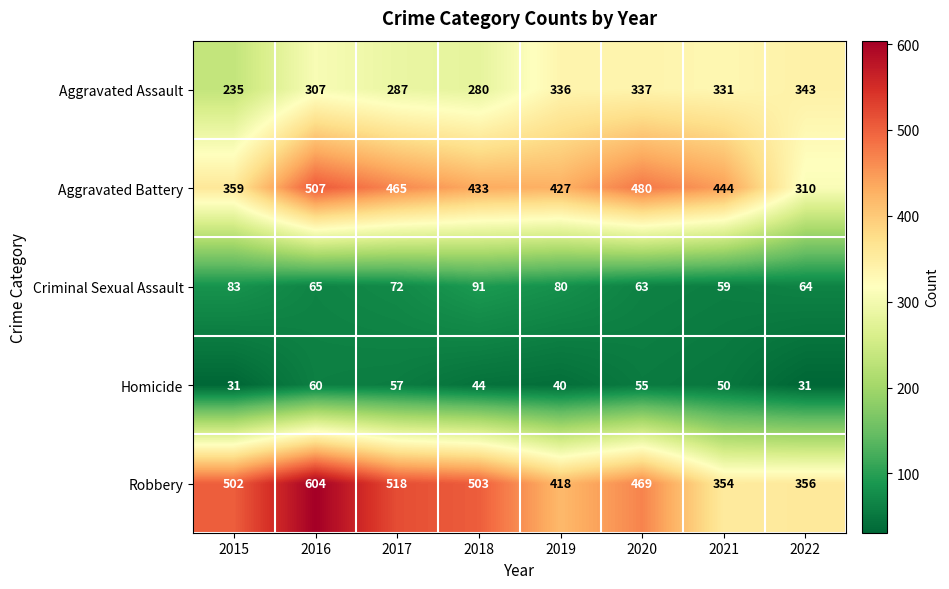

Rank the series by their maximum value, from lowest to highest.

Homicide, Criminal Sexual Assault, Aggravated Assault, Aggravated Battery, Robbery